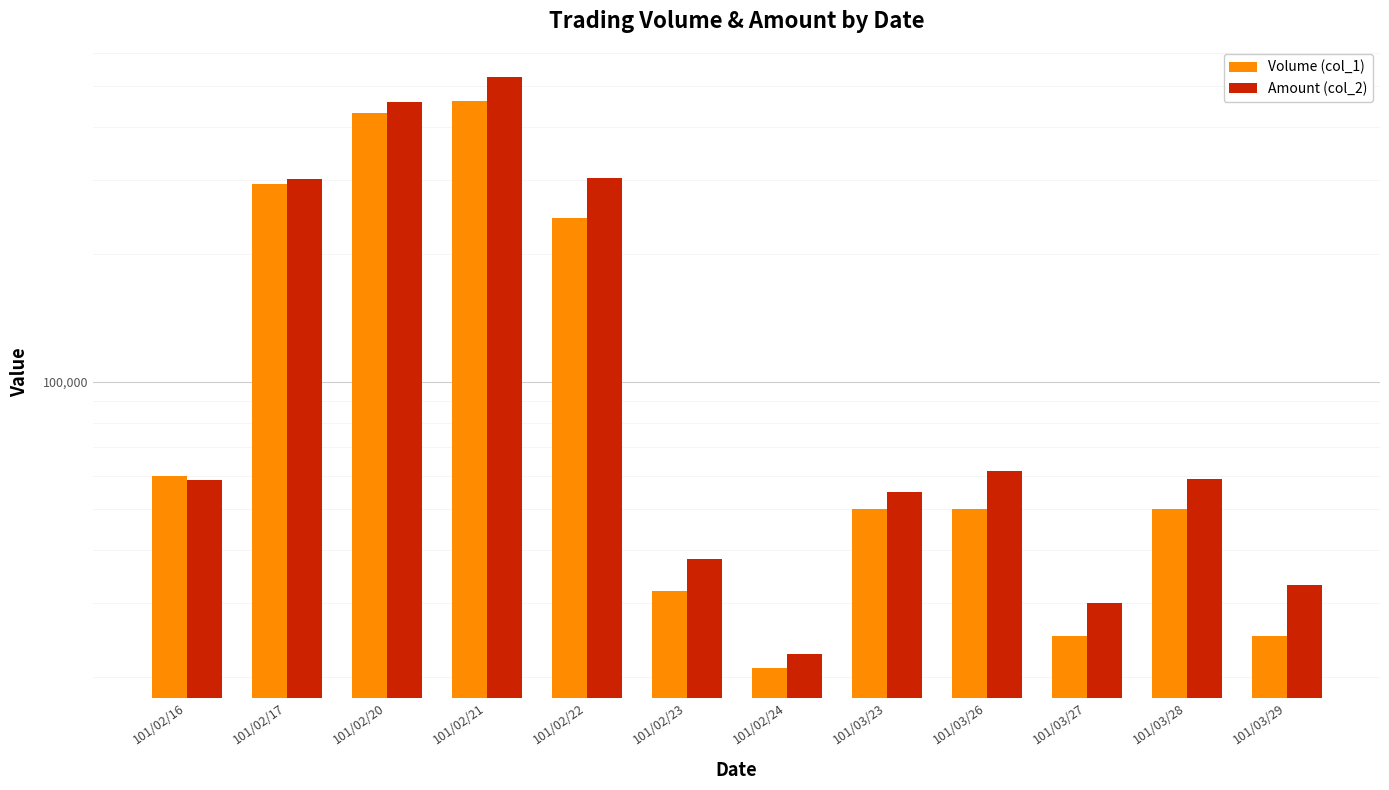

What is the total value across all series at 101/03/27?

55000